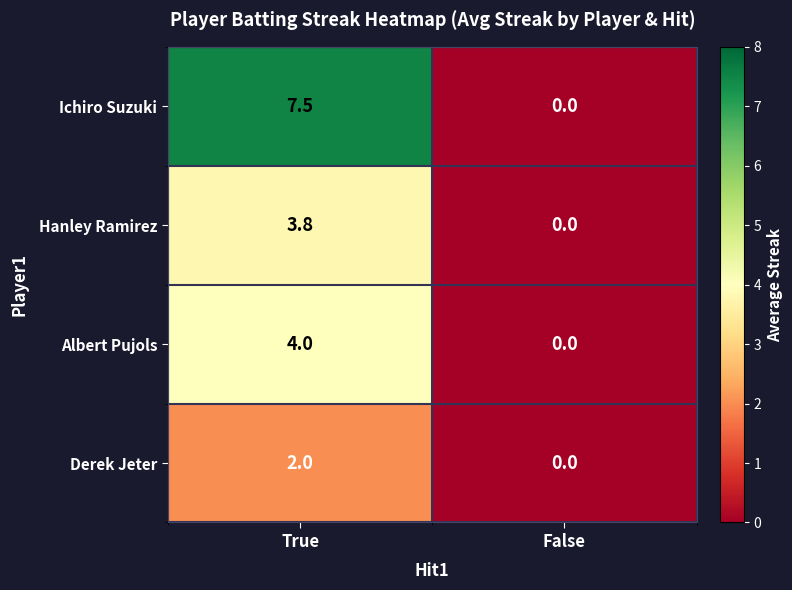

Which series changed the most between True and False?

Ichiro Suzuki